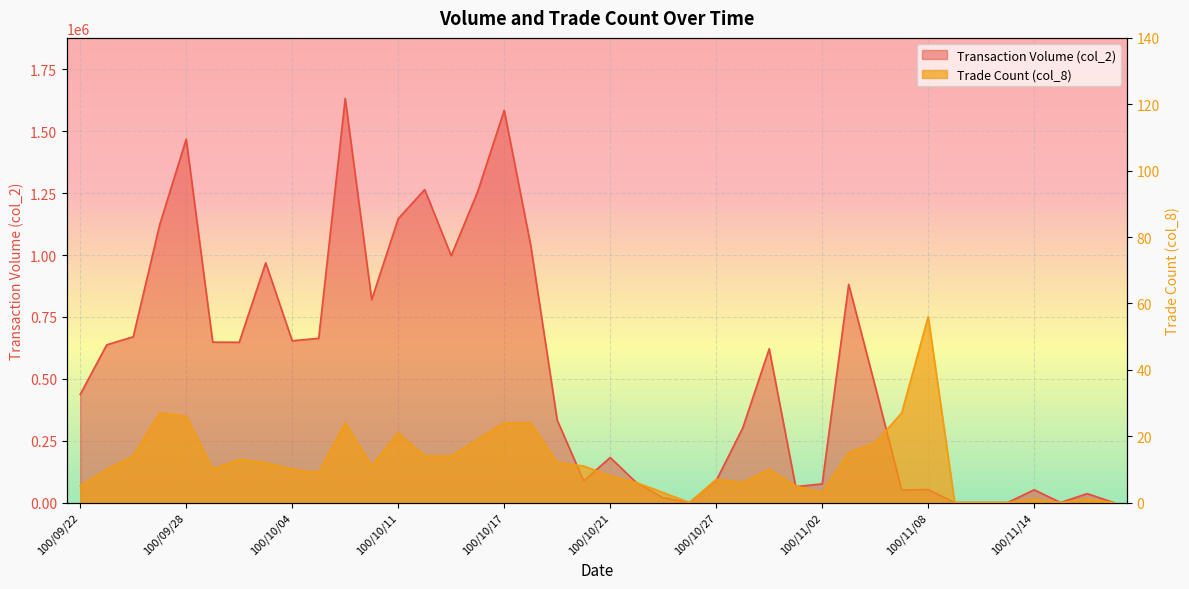

At which category does col_8 reach its first local valley?

100/09/29